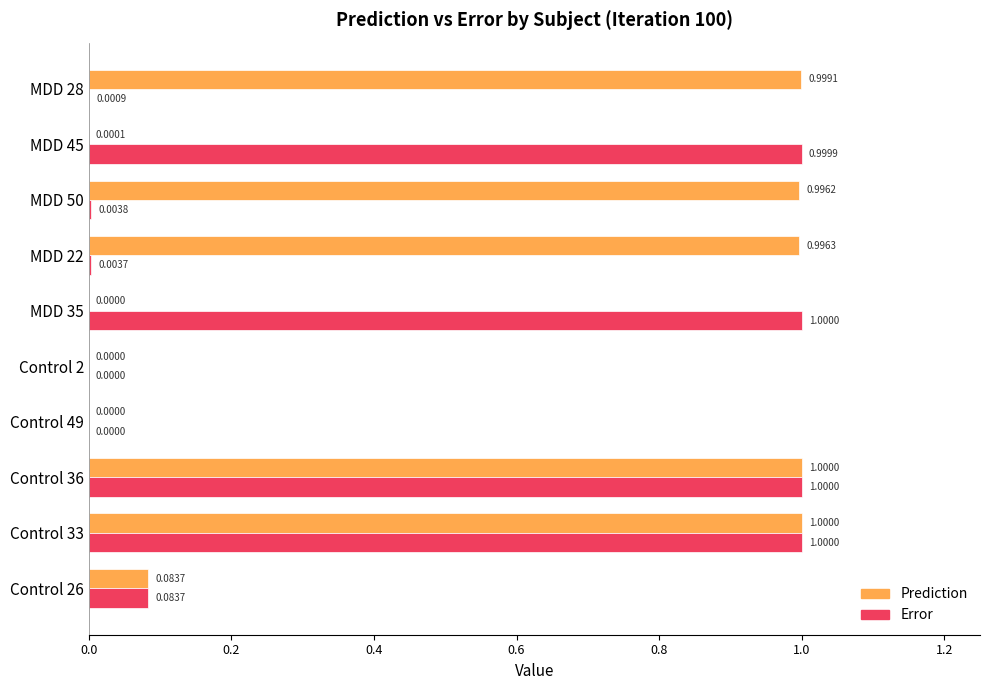

What is the sum of all Error values?

4.1